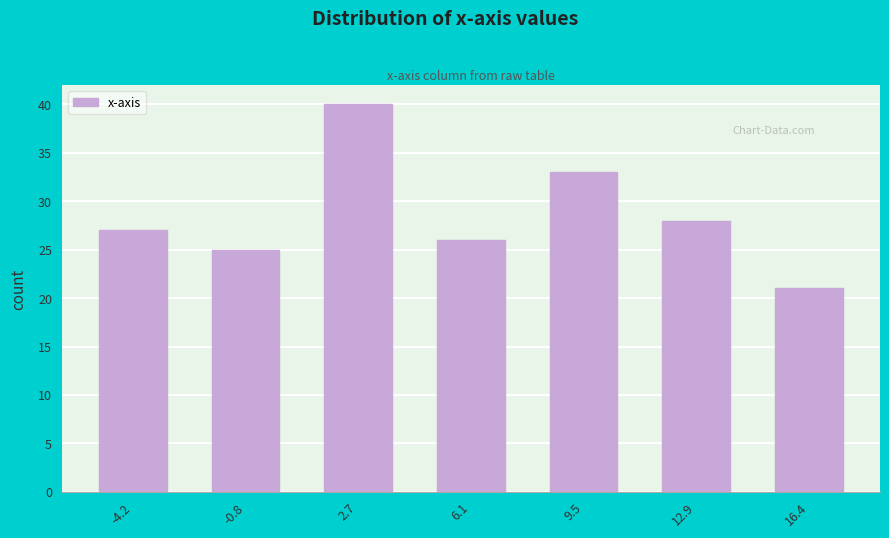

Reading right to left, what are all the values shown in this chart?

16.4=21	12.9=28	9.5=33	6.1=26	2.7=40	-0.8=25	-4.2=27